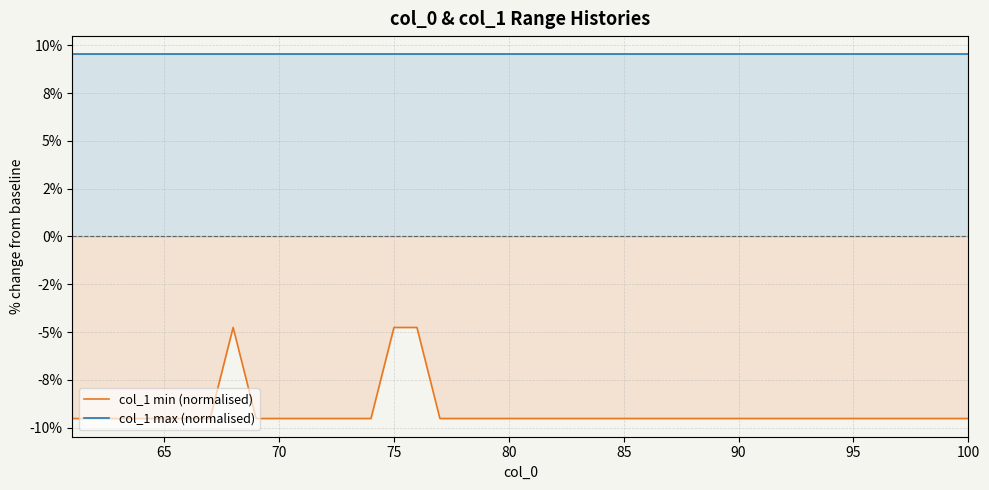

How many data points does each series have?

40